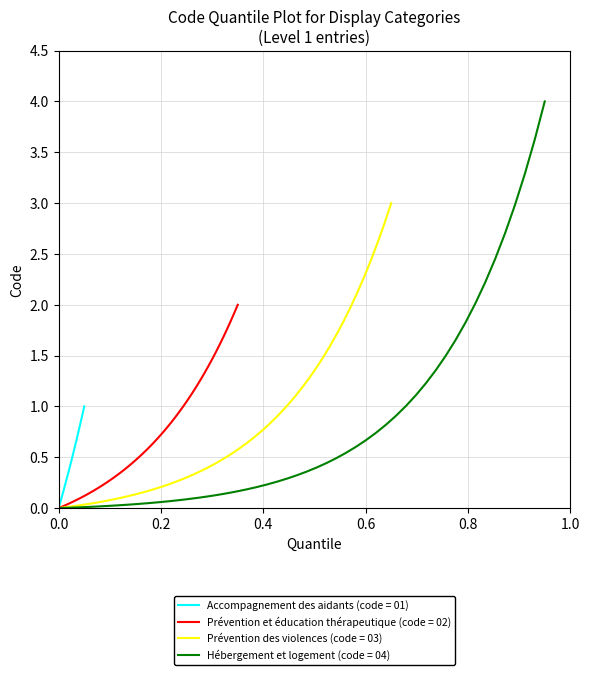

At which label is the value closest to 2?

Prévention et éducation thérapeutique